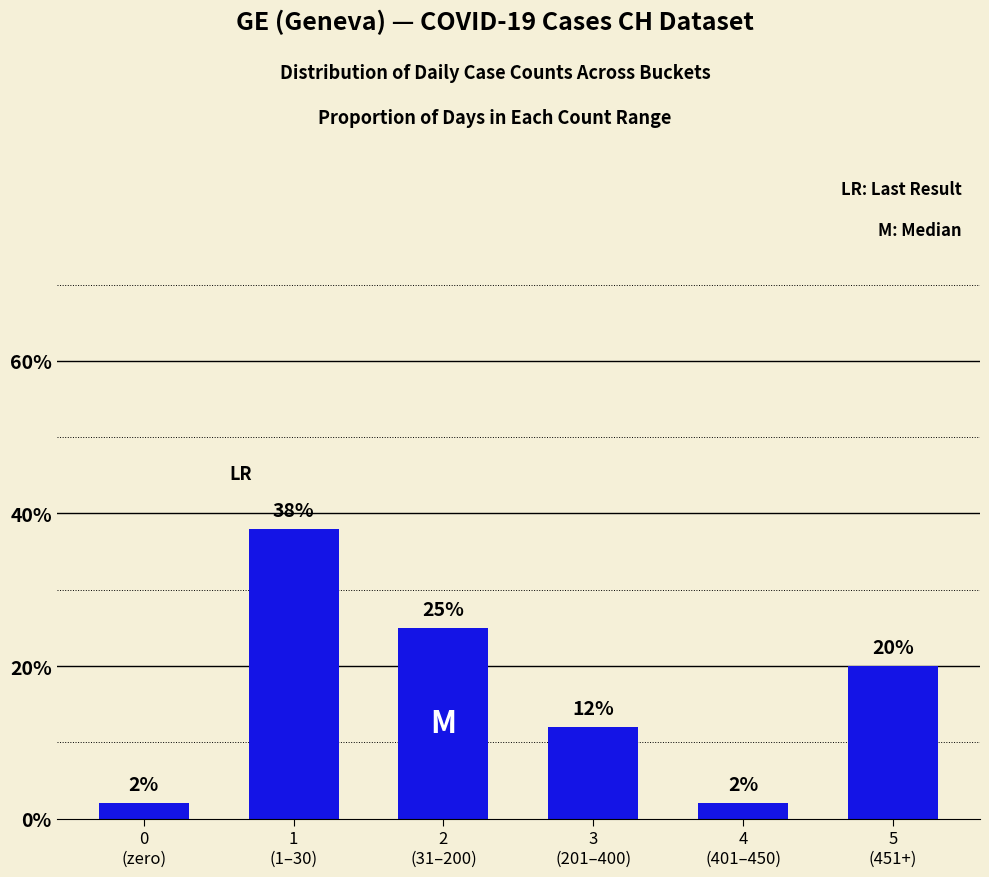

Reading left to right, what are all the values shown in this chart?

2	38	25	12	2	20